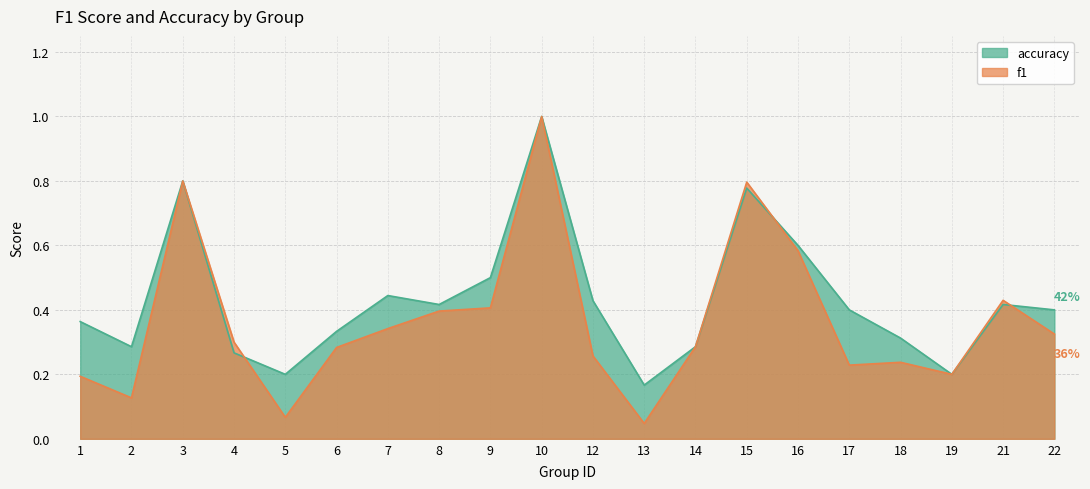

Is the value of accuracy at 10 greater than the value of f1 at 19?

Yes